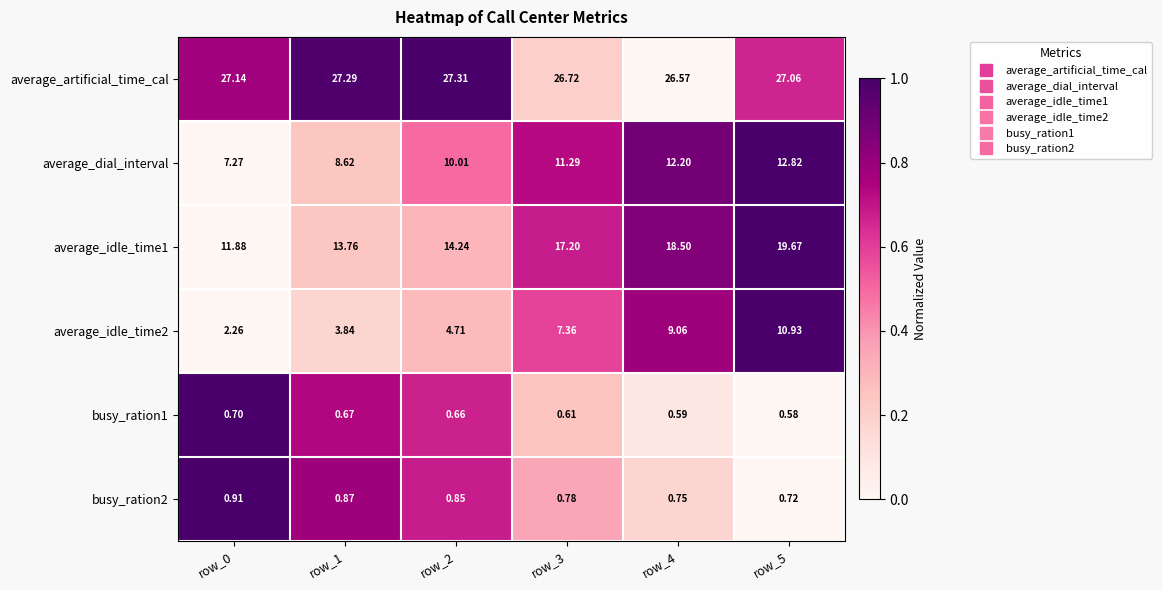

How many categories are shown in the chart?

6